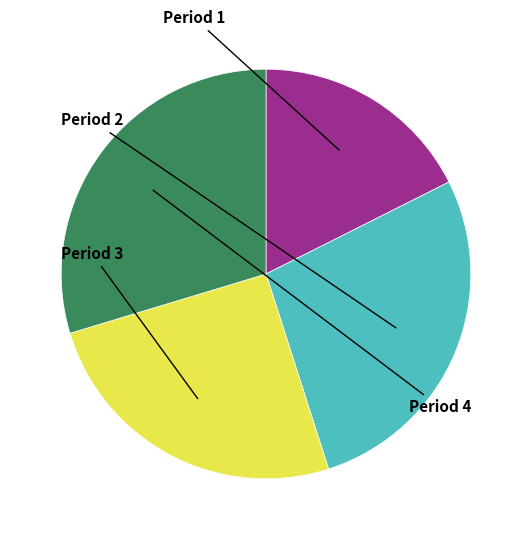

Combined, what portion of the pie is Period 1 and Period 2?

45.1%